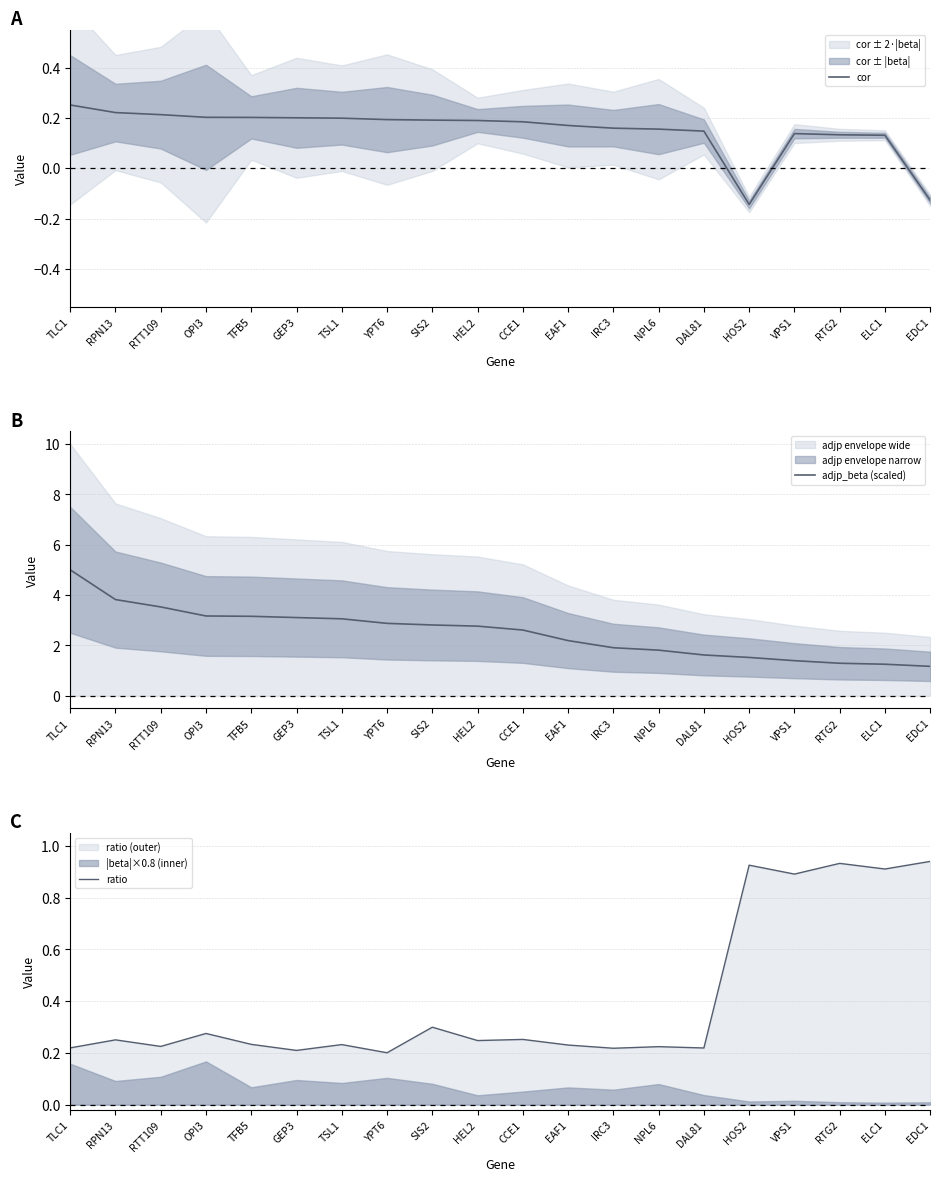

True or false: adjp_beta (scaled) and ratio intersect in this chart.

False